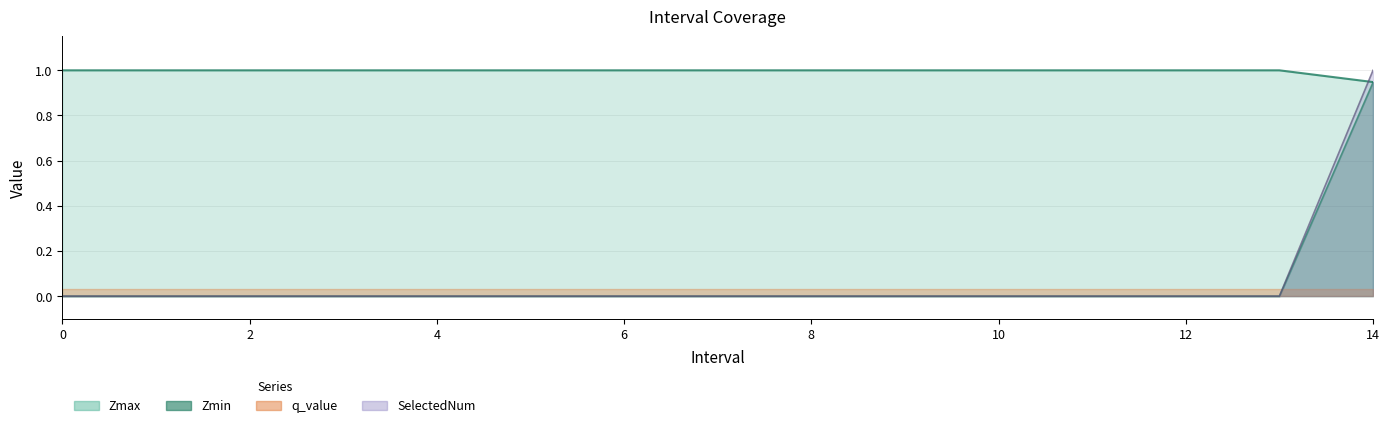

How many values in SelectedNum are above zero?

1